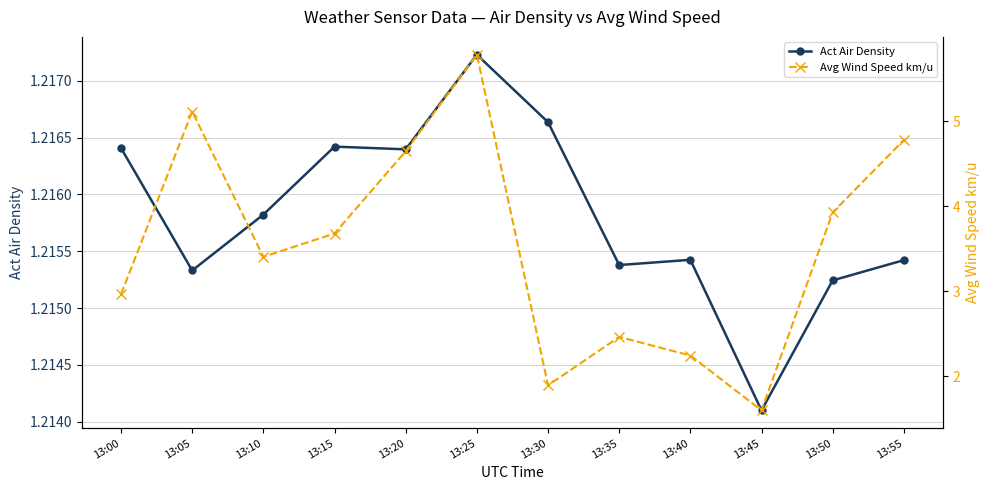

How many lines are shown in the chart?

2